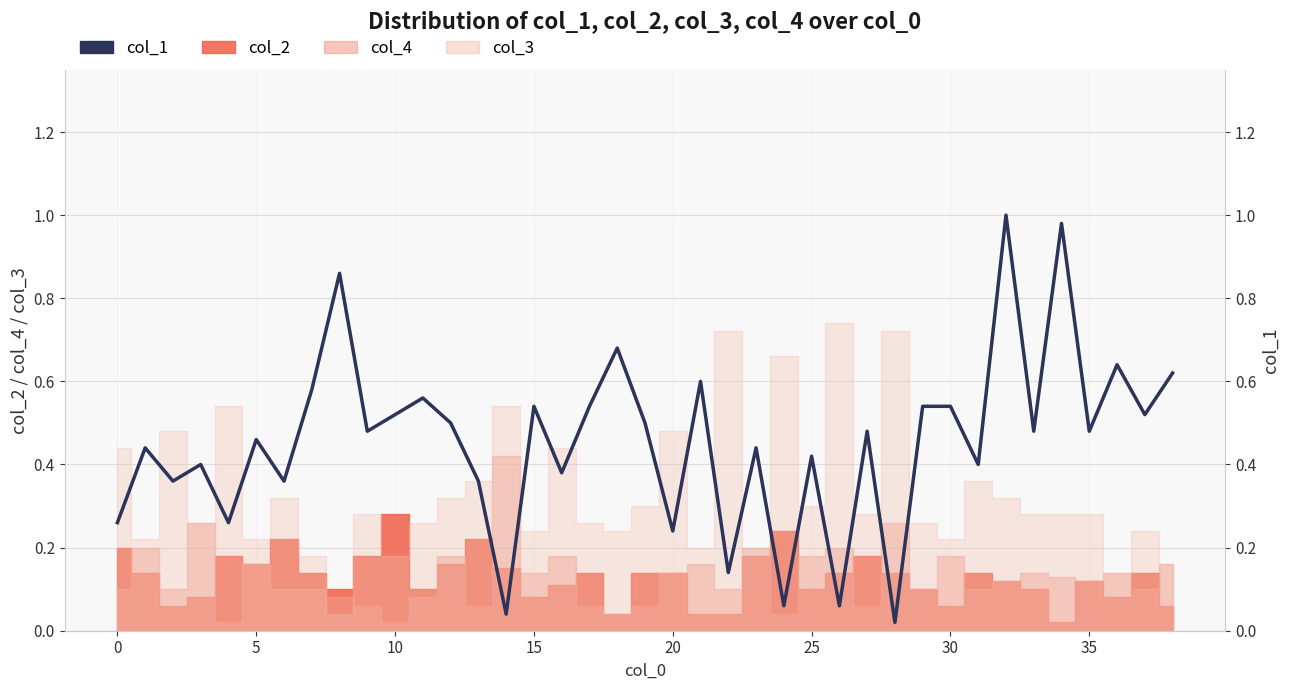

Reading right to left, list all the values displayed in this chart.

0.6	0.5	0.6	0.5	1.0	0.5	1.0	0.4	0.5	0.5	0.0	0.5	0.1	0.4	0.1	0.4	0.1	0.6	0.2	0.5	0.7	0.5	0.4	0.5	0.0	0.4	0.5	0.6	0.5	0.5	0.9	0.6	0.4	0.5	0.3	0.4	0.4	0.4	0.3